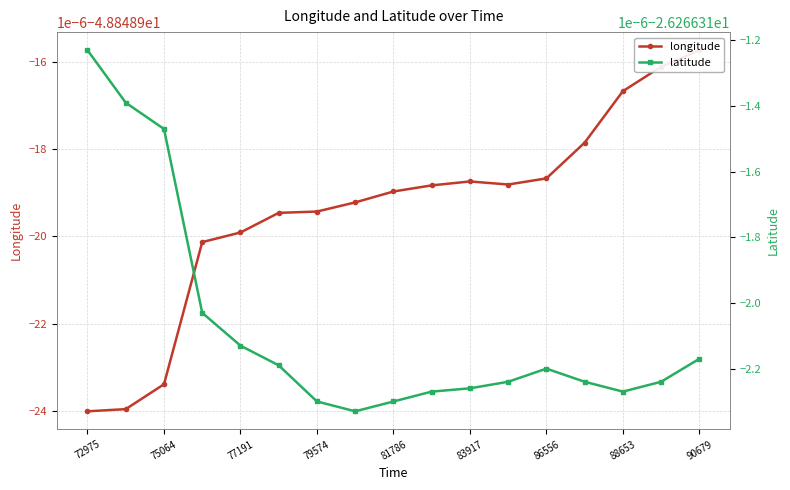

How many categories are shown in the chart?

17